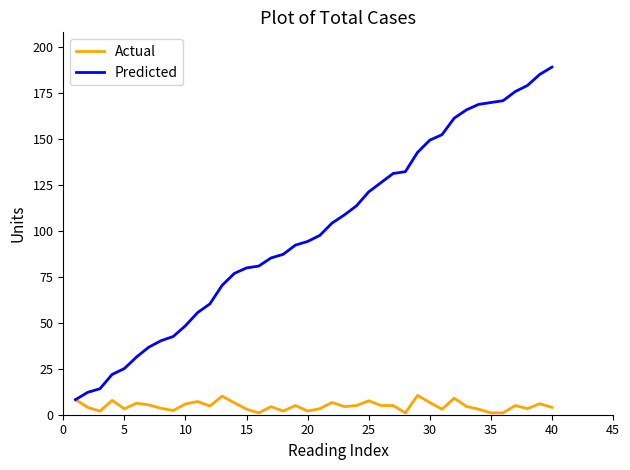

What is the highest value of the Actual series?

10.5